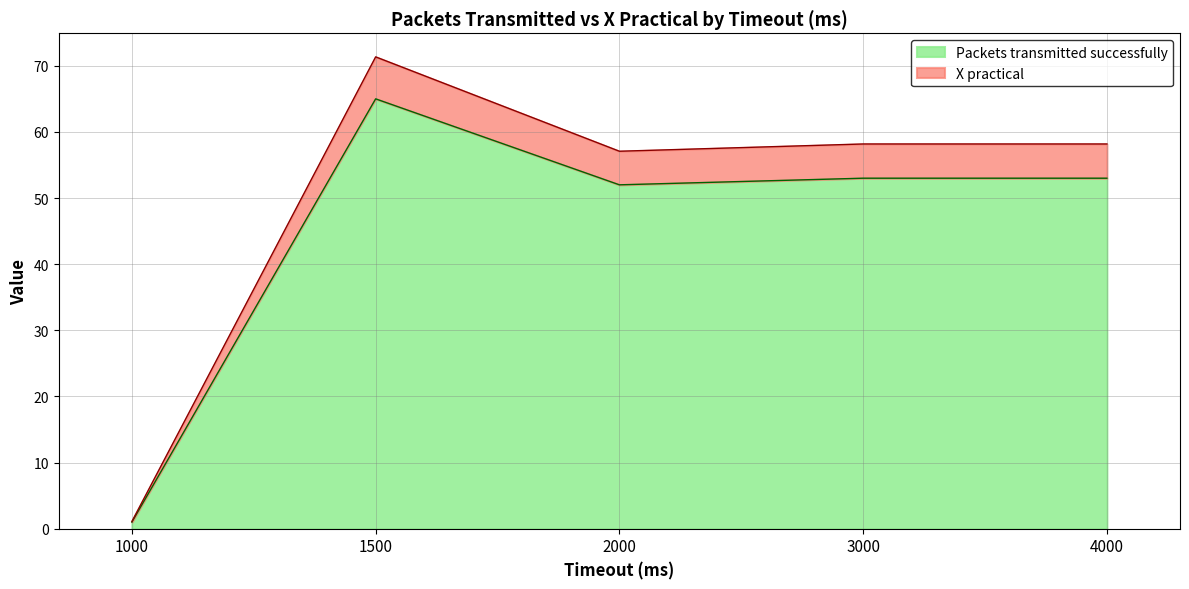

At which category is the sum across all series the highest?

1500